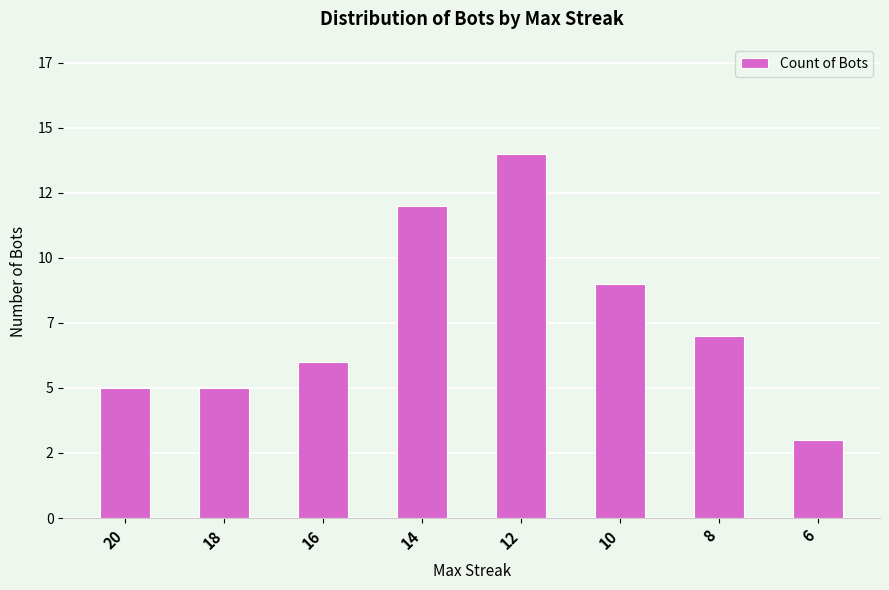

Are the bars horizontal?

No